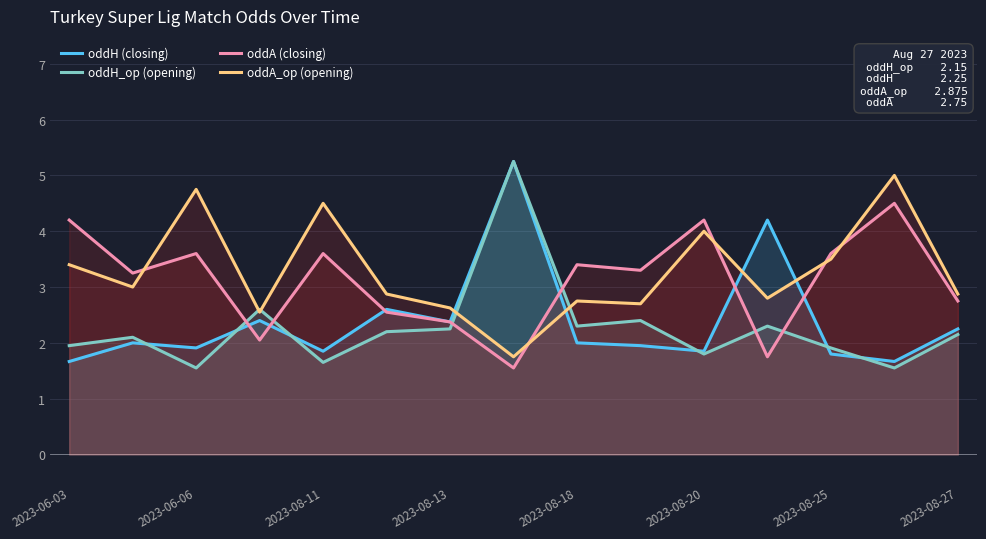

Which series has the largest total across all categories?

oddA_op (opening)